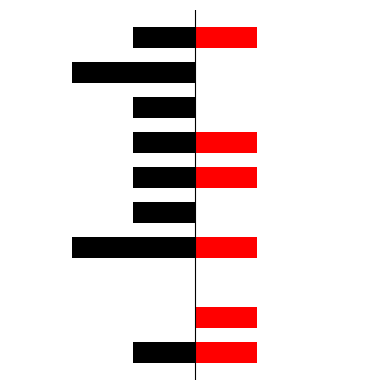

The Red series shows 2 at 3. True or false?

False